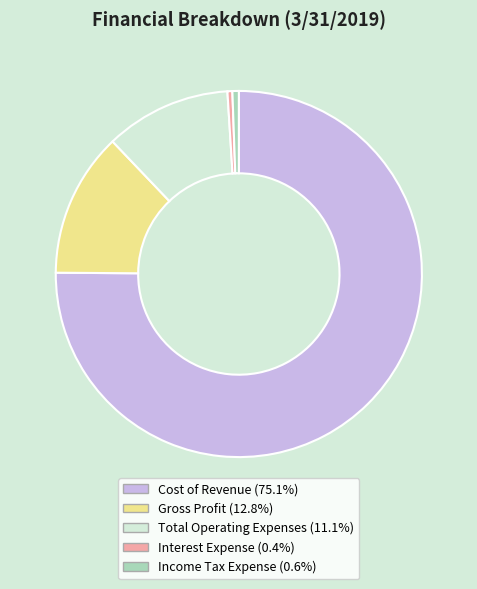

Approximately how many times larger is the value at Income Tax Expense compared to Interest Expense?

1.3